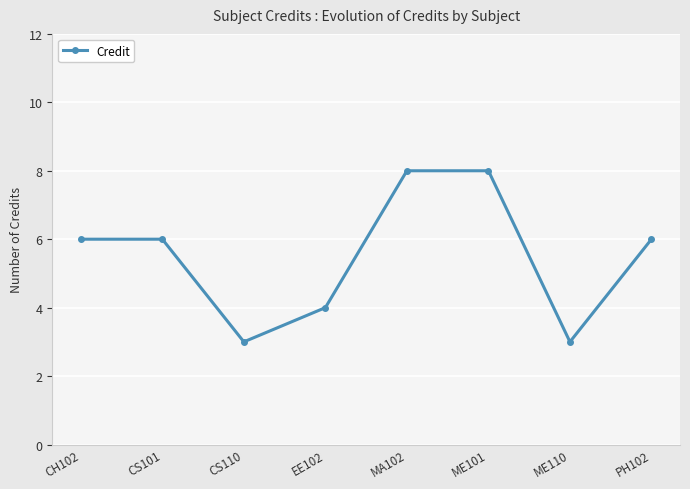

Reading right to left, transcribe all the data shown in this chart.

6	3	8	8	4	3	6	6